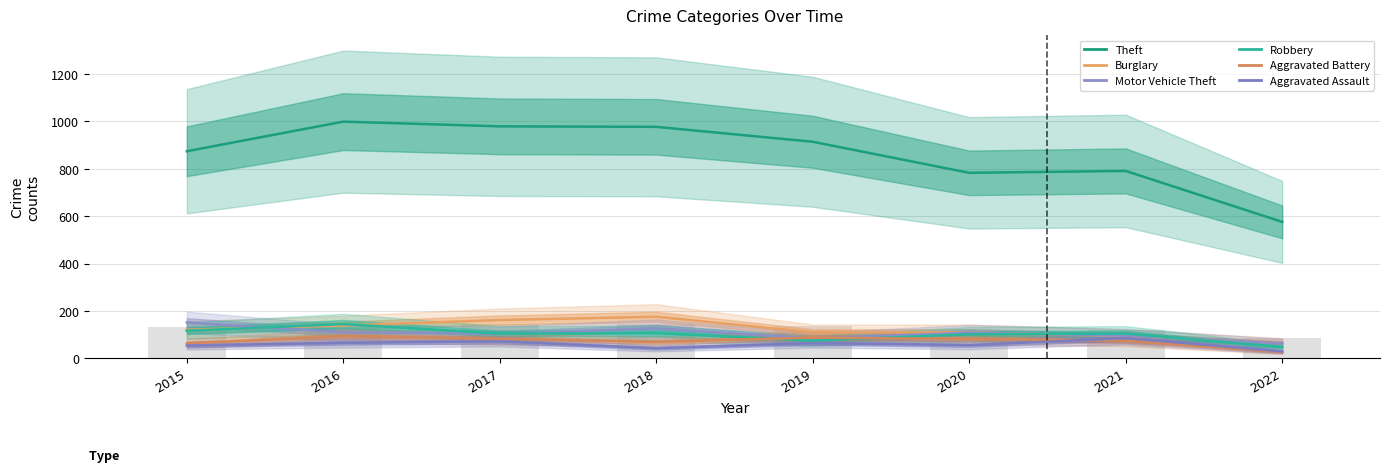

At how many categories does at least one series exceed 457?

8